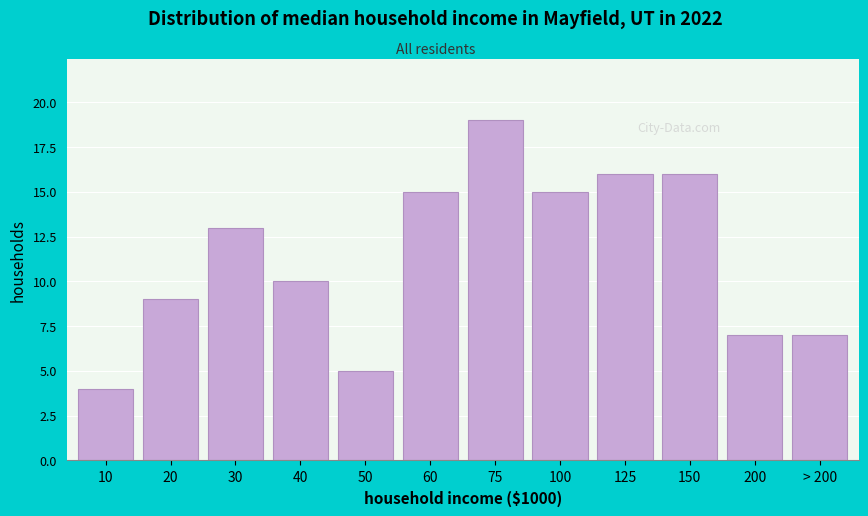

Reading left to right, list all the values displayed in this chart.

4	9	13	10	5	15	19	15	16	16	7	7